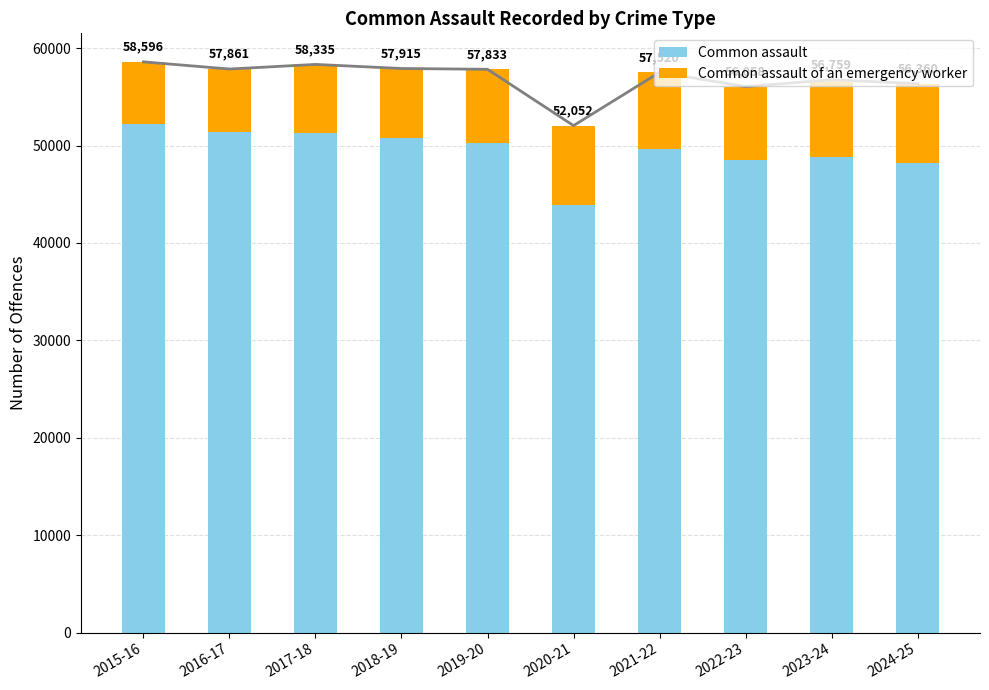

List the series in order of their overall mean, highest first.

Common assault, Common assault of an emergency worker